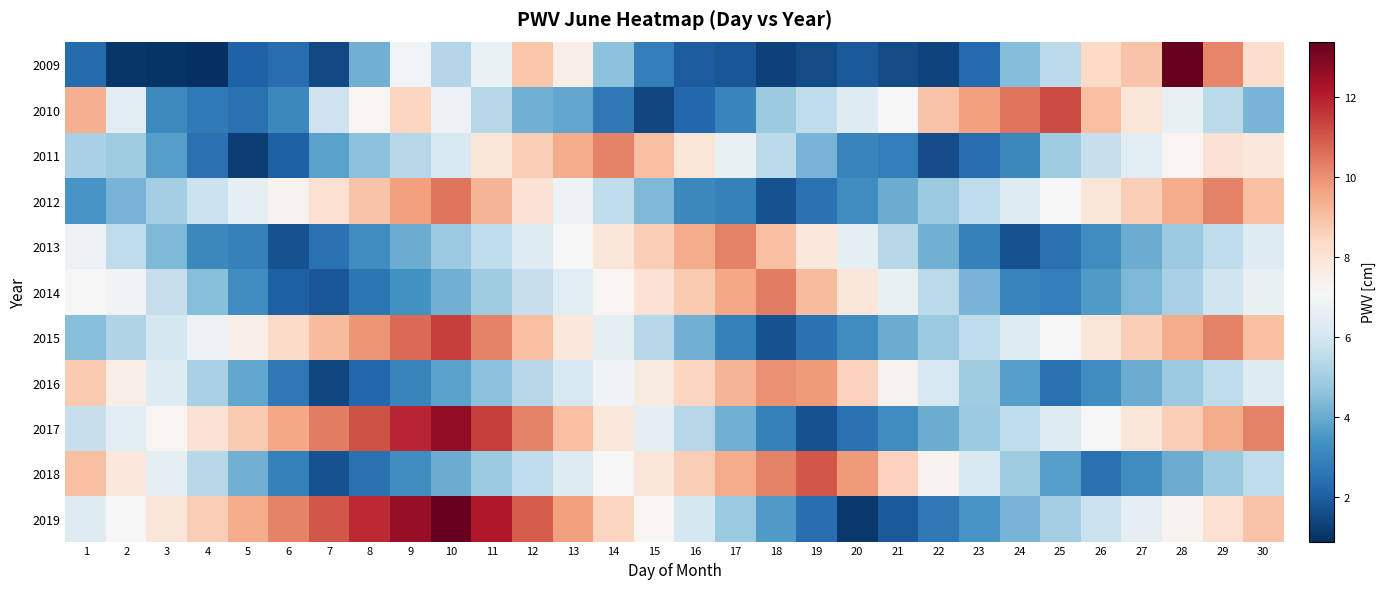

Rank the series at 12 from highest to lowest value.

2019, 2017, 2015, 2009, 2011, 2012, 2013, 2014, 2018, 2016, 2010